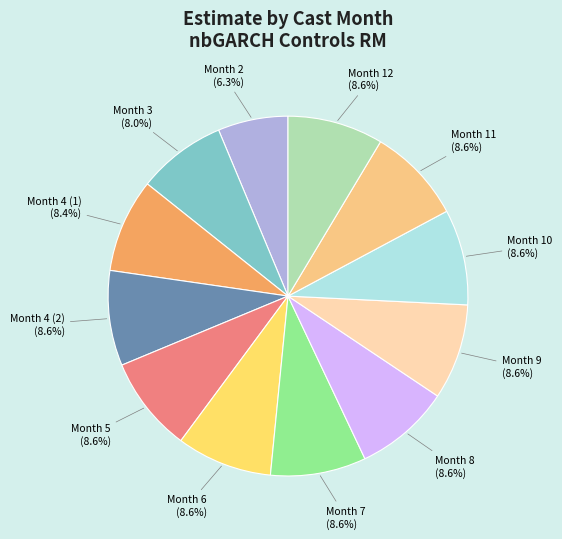

How many segments does this pie chart have?

12